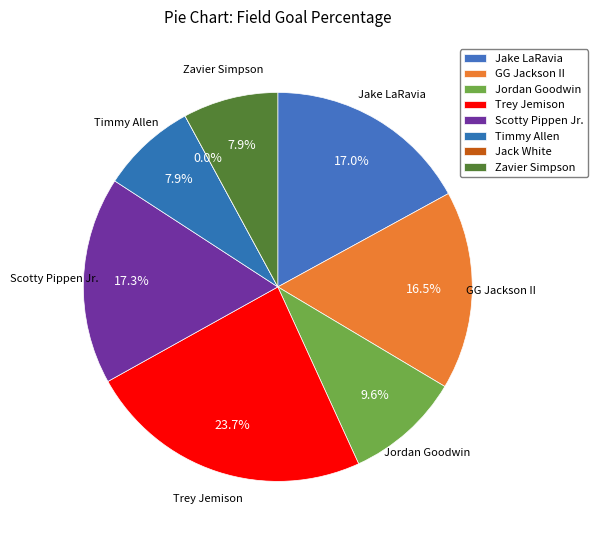

How many slices are in this pie chart?

8